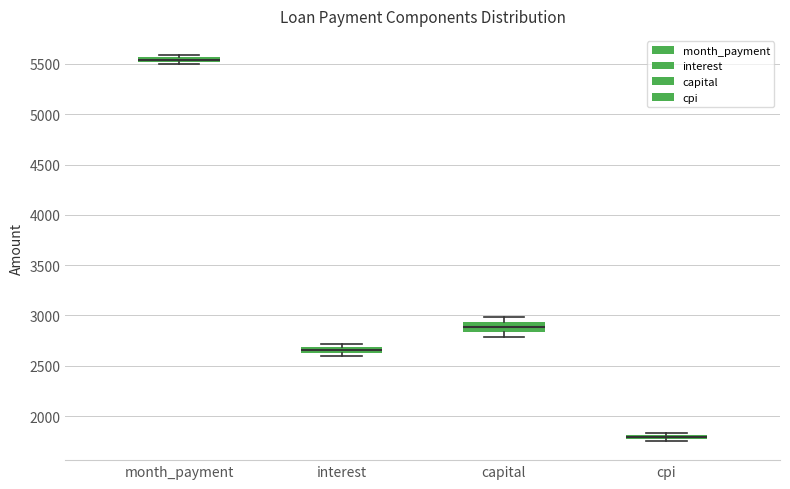

Which box's median line is the lowest?

cpi